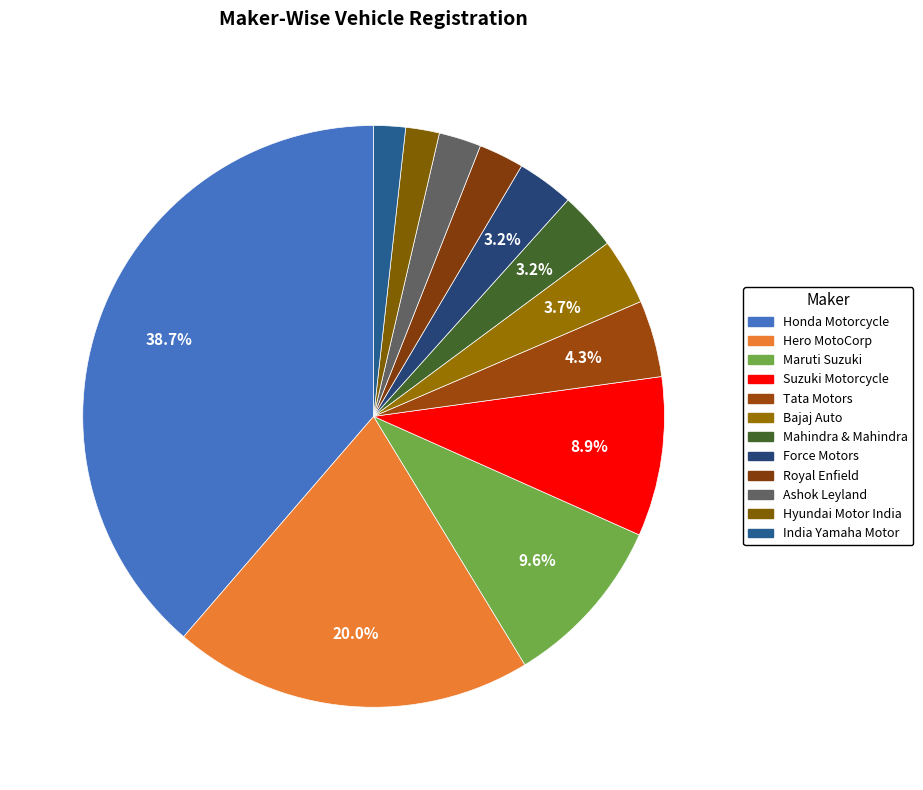

Rank the categories by value from lowest to highest.

INDIA YAMAHA MOTOR PVT LTD, HYUNDAI MOTOR INDIA LTD, ASHOK LEYLAND LTD, ROYAL-ENFIELD (UNIT OF EICHER LTD), FORCE MOTORS LIMITED, MAHINDRA & MAHINDRA LIMITED, BAJAJ AUTO LTD, TATA MOTORS LTD, SUZUKI MOTORCYCLE INDIA PVT LTD, MARUTI SUZUKI INDIA LTD, HERO MOTOCORP LTD, HONDA MOTORCYCLE AND SCOOTER INDIA